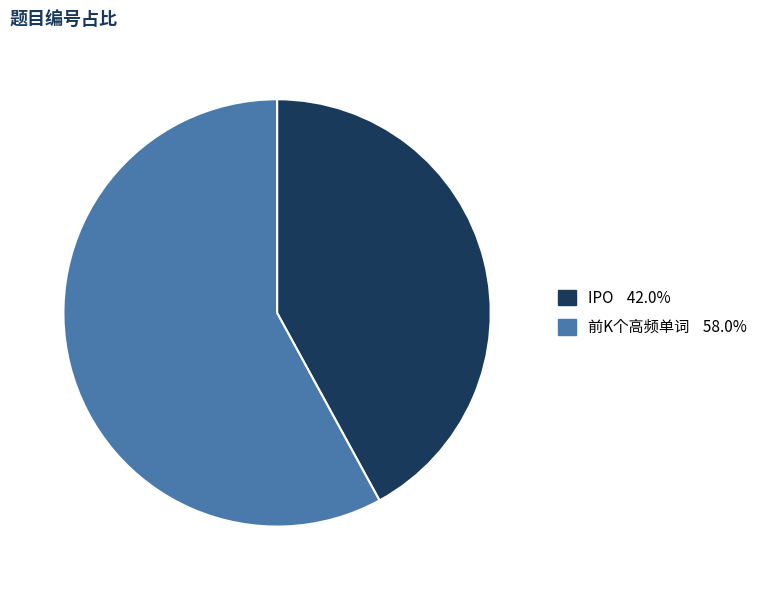

The IPO slice represents 42% of the pie. True or false?

True